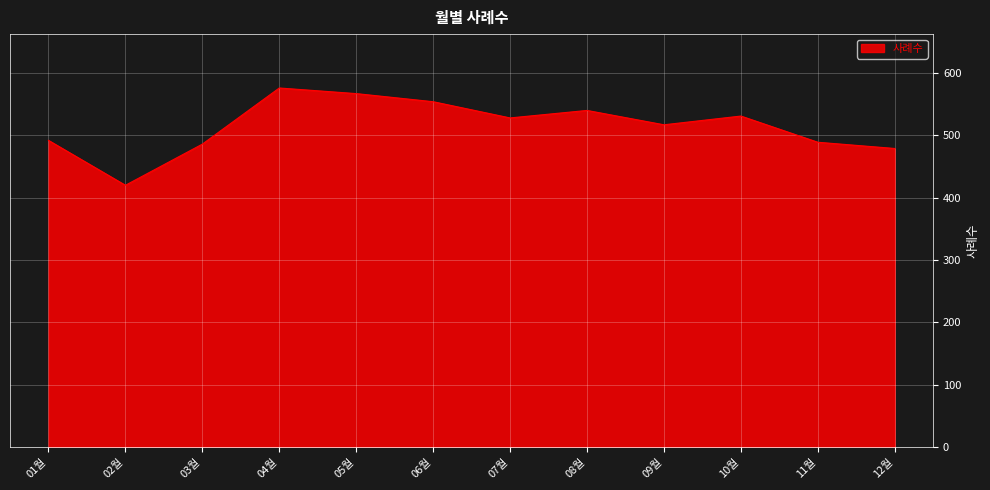

What is the ratio of the value at 07월 to the value at 09월?

1.0